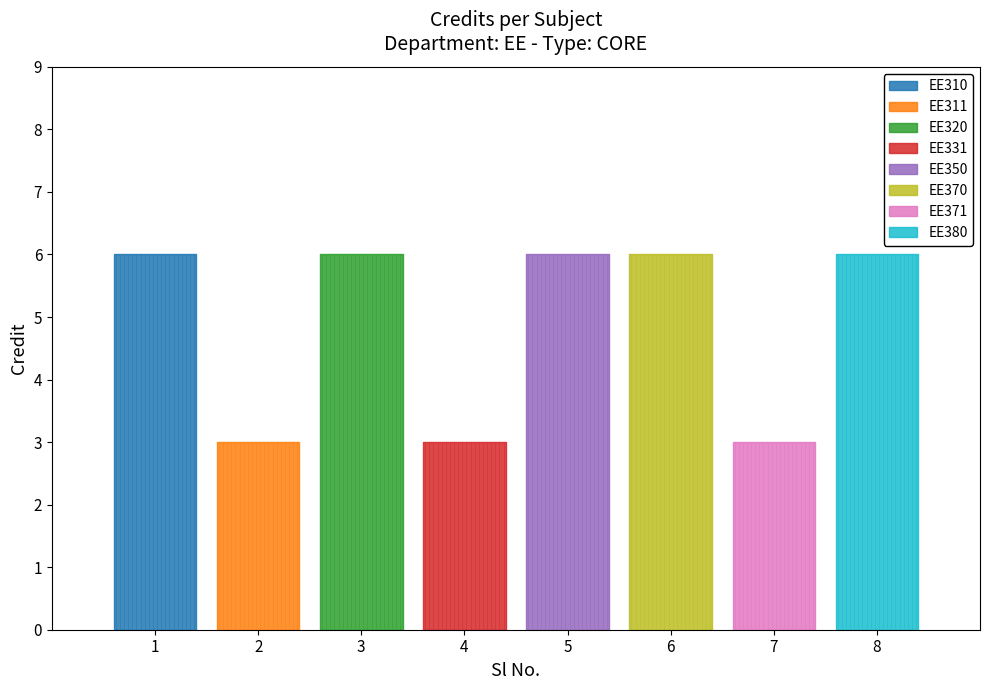

How many data points are less than 6?

3